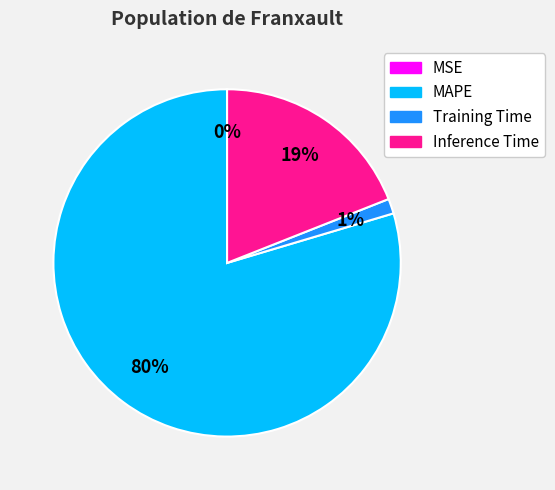

Is there any slice that represents more than half of the pie?

Yes